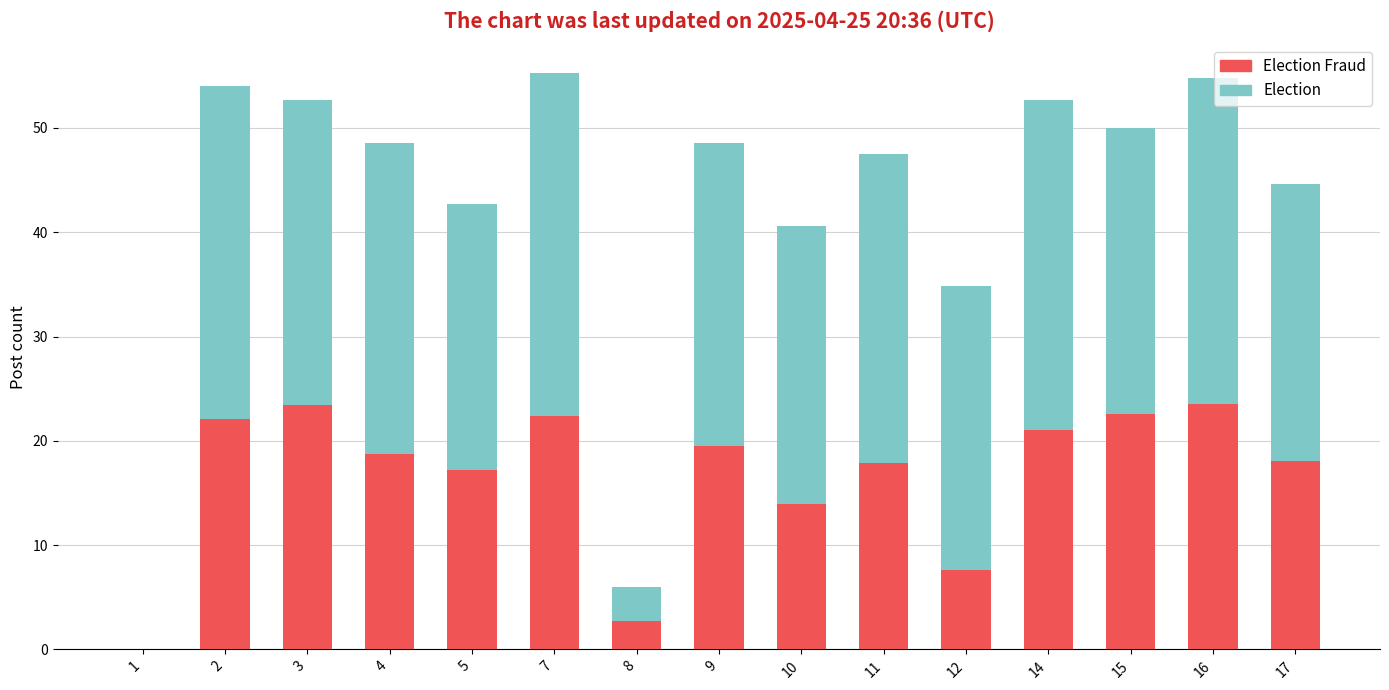

What is the total value across all series at 5?

42.7